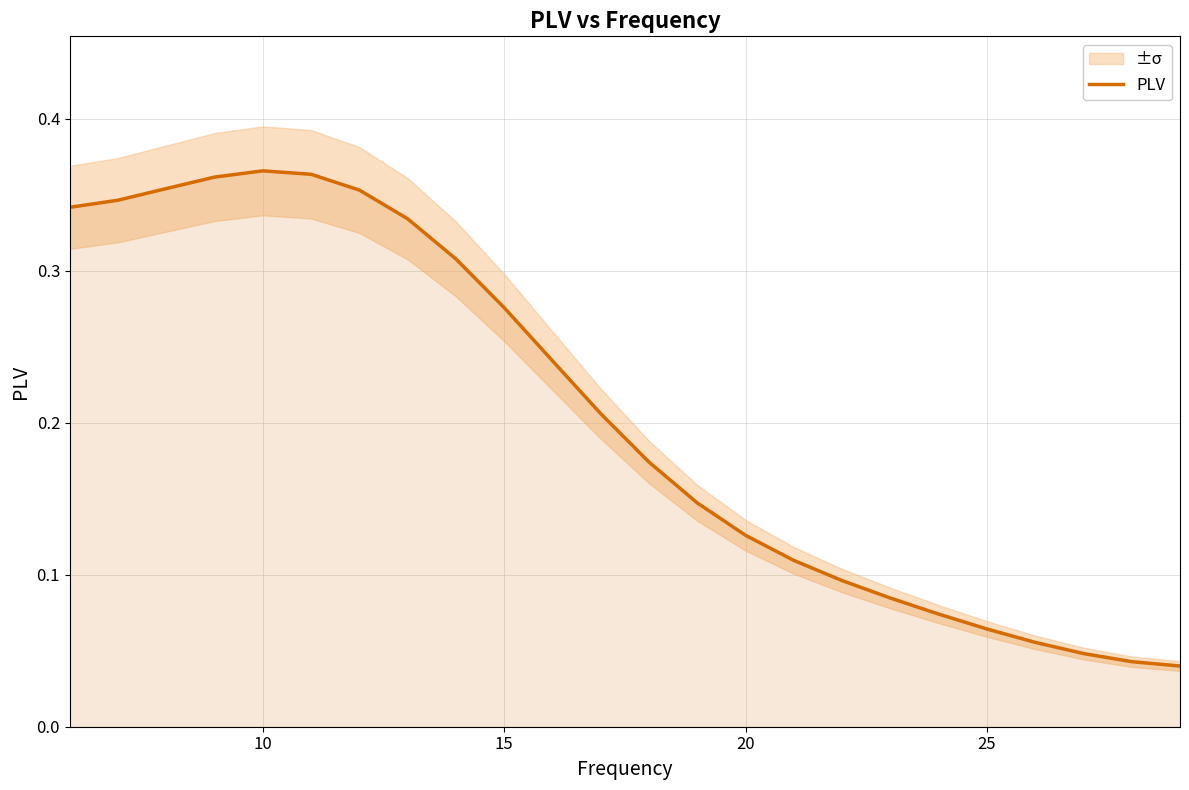

What is the average value?

0.2